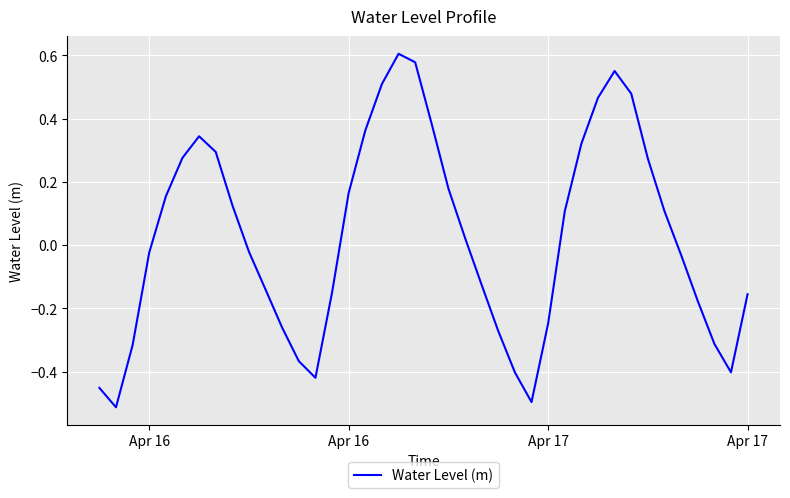

What is the difference between the maximum and minimum values?

1.1